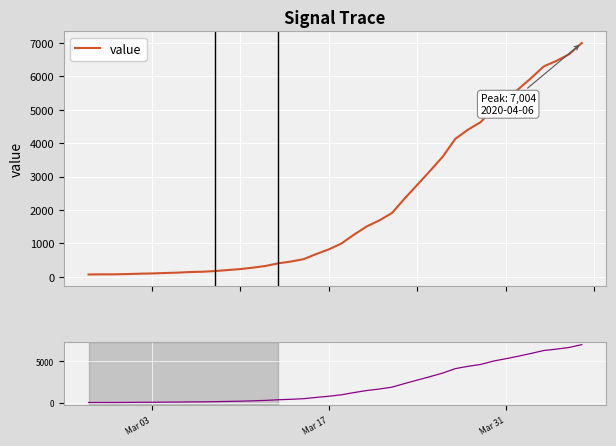

How many data points does each series have?

40